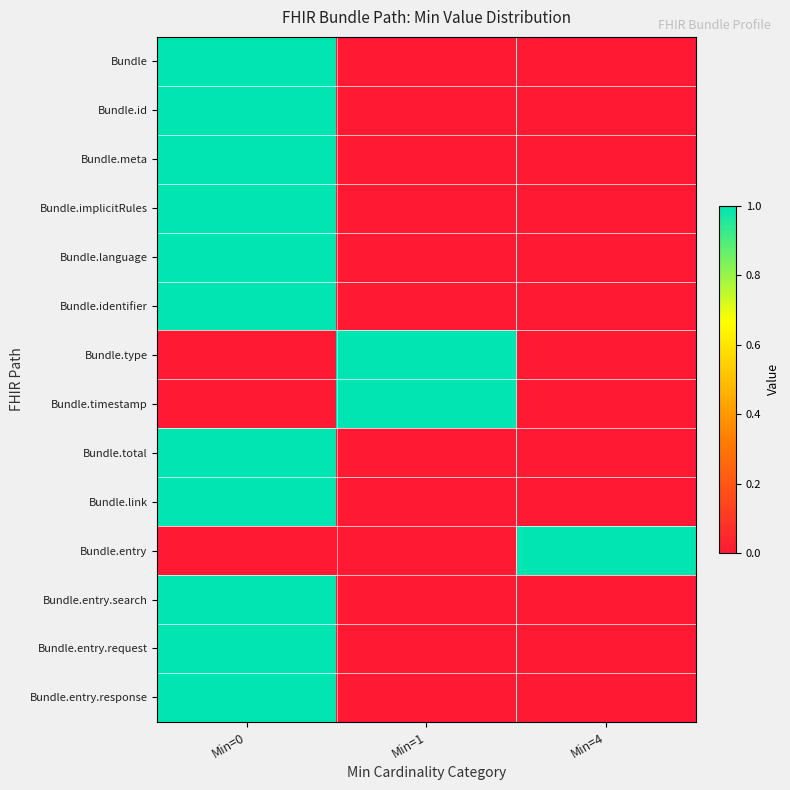

At which category is the sum across all series the highest?

Min=0